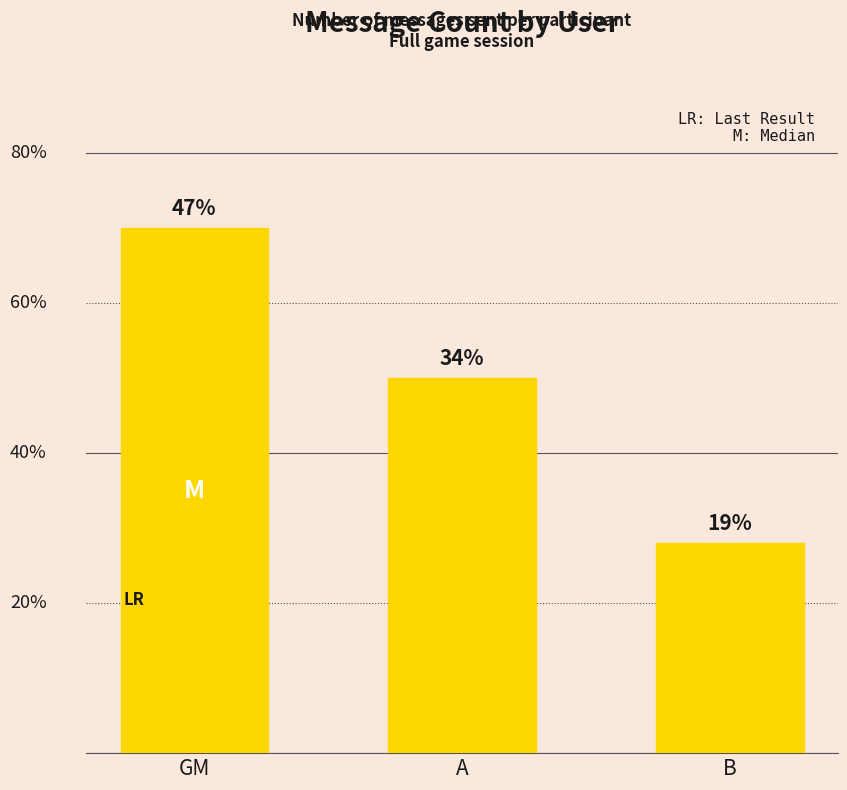

Are the bars horizontal?

No